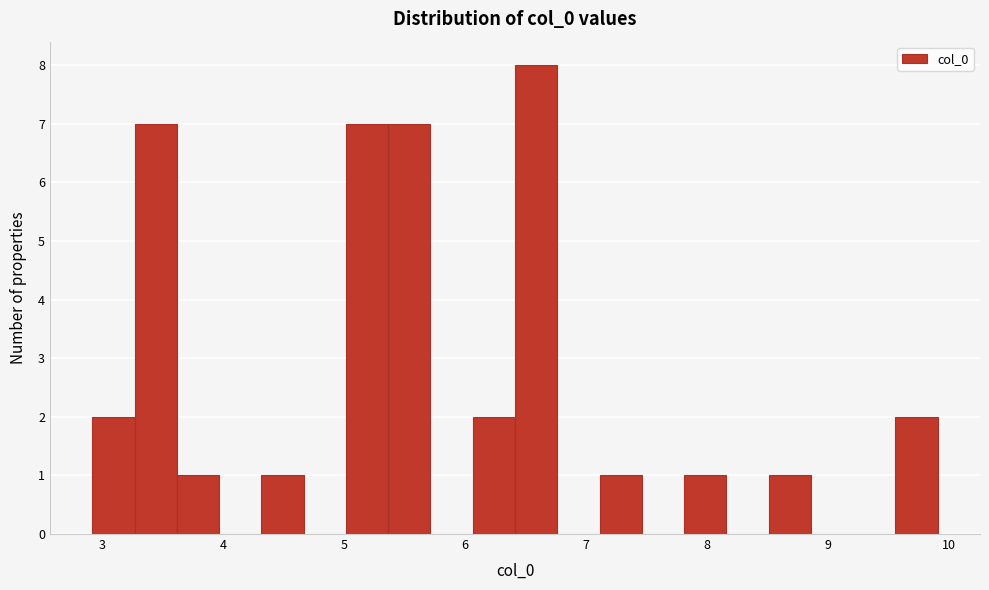

Read against the x-axis, roughly where is the centre of the tallest bar?

6.6